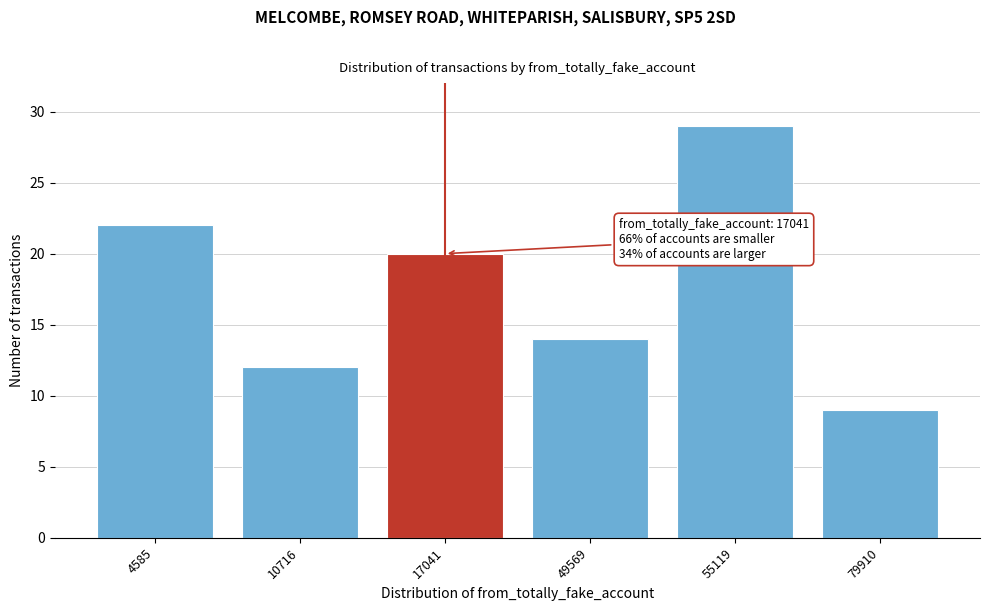

Reading left to right, transcribe all the data shown in this chart.

4585=22	10716=12	17041=20	49569=14	55119=29	79910=9